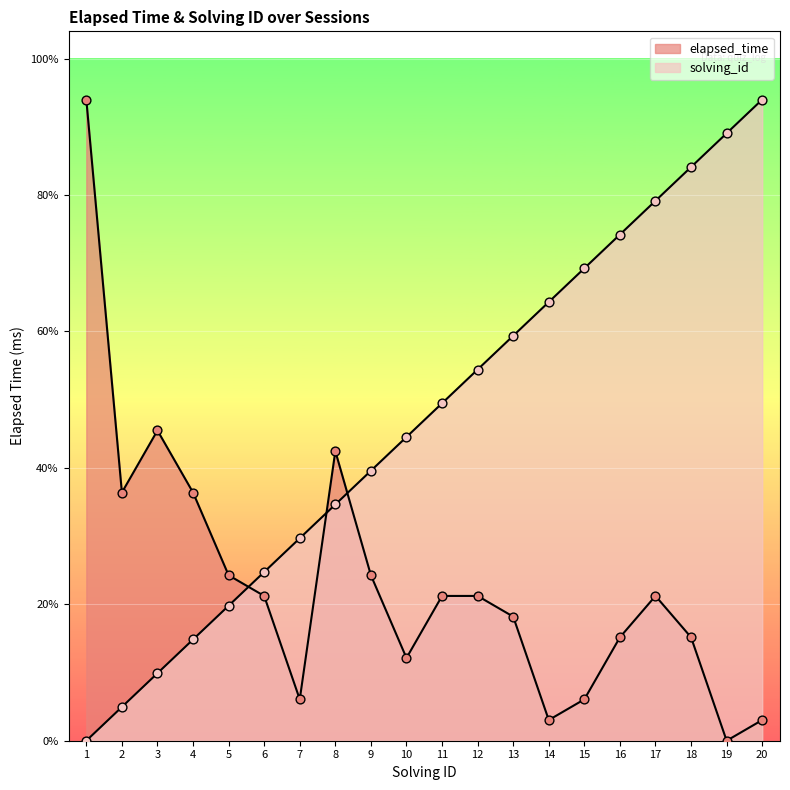

Which series has the largest Y range (max minus min)?

elapsed_time